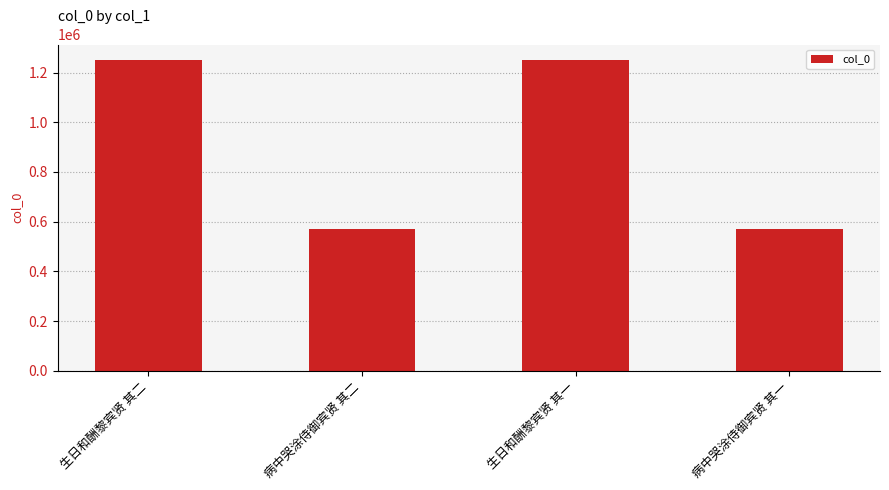

Are the bars grouped side by side (vs. stacked)?

No